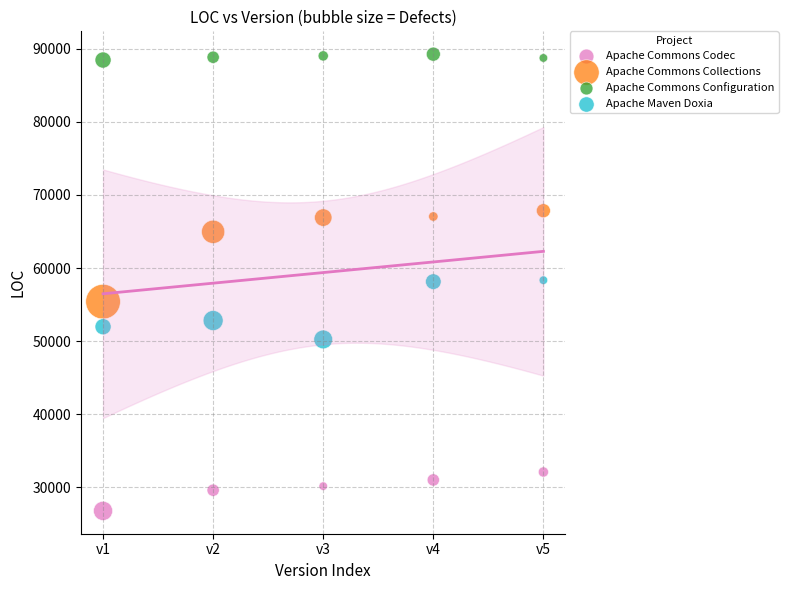

Which series has the largest Y range (max minus min)?

Apache Commons Collections